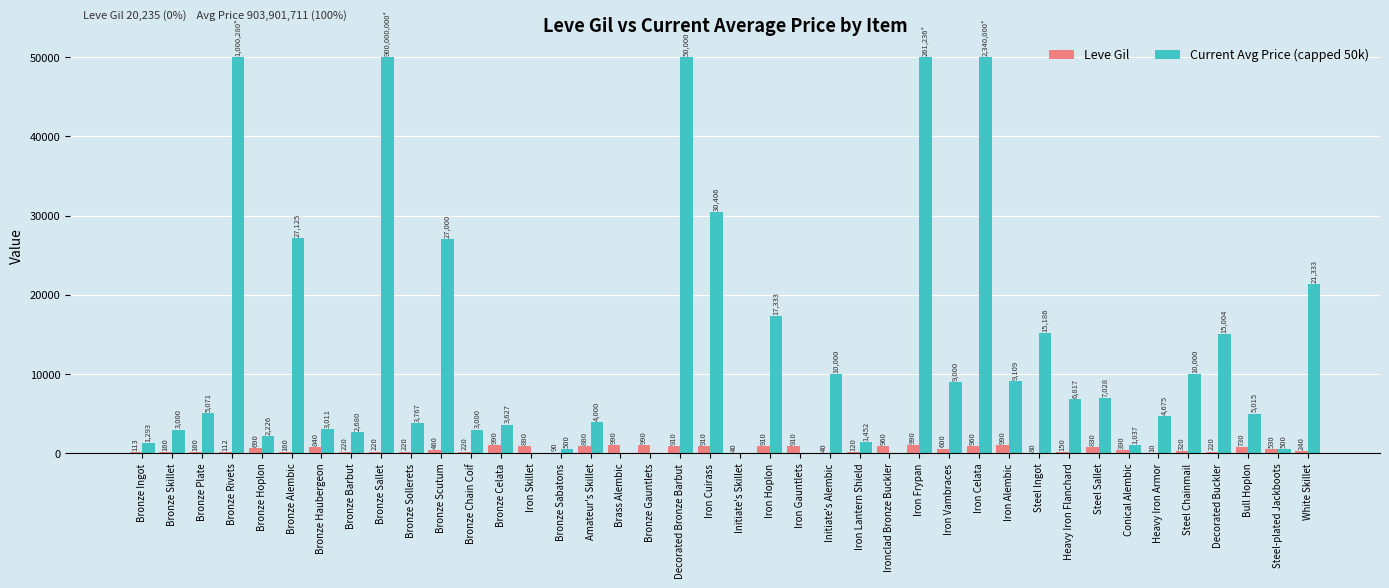

What is the sum of the Current Avg Price (capped 50k) values at Steel-plated Jackboots and Conical Alembic?

1537